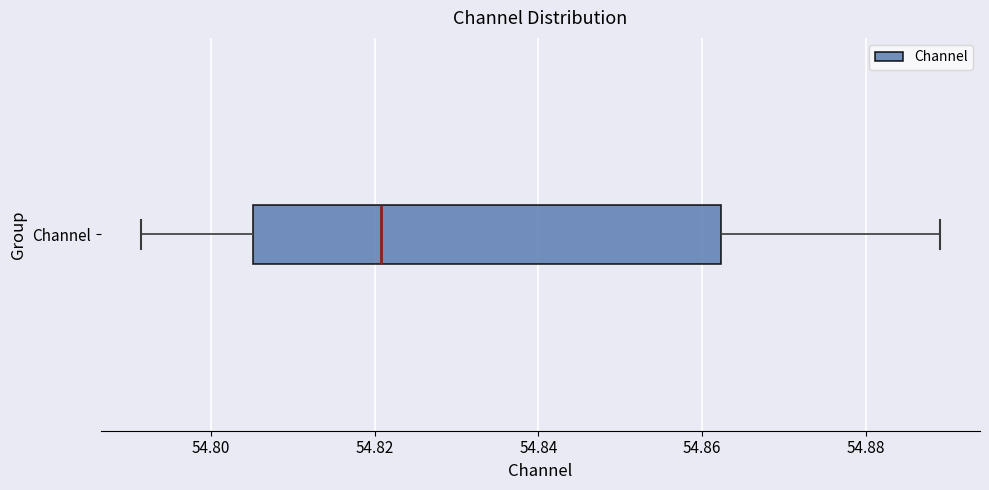

Read this box plot against the x-axis: the position of the median line, the range covered by the box, and the ends of both whiskers. The values are not printed on the chart, so give them approximately, as read against the axis.

median 54.820, box 54.806 to 54.862, whiskers 54.792 to 54.890